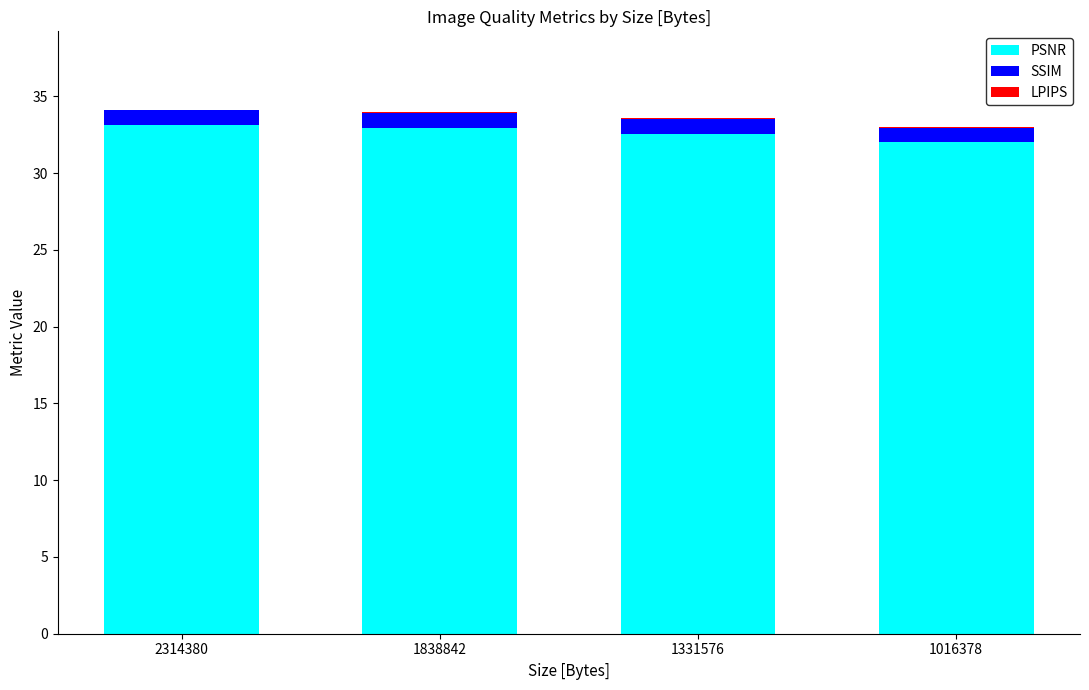

What is the highest value of the PSNR series?

33.1